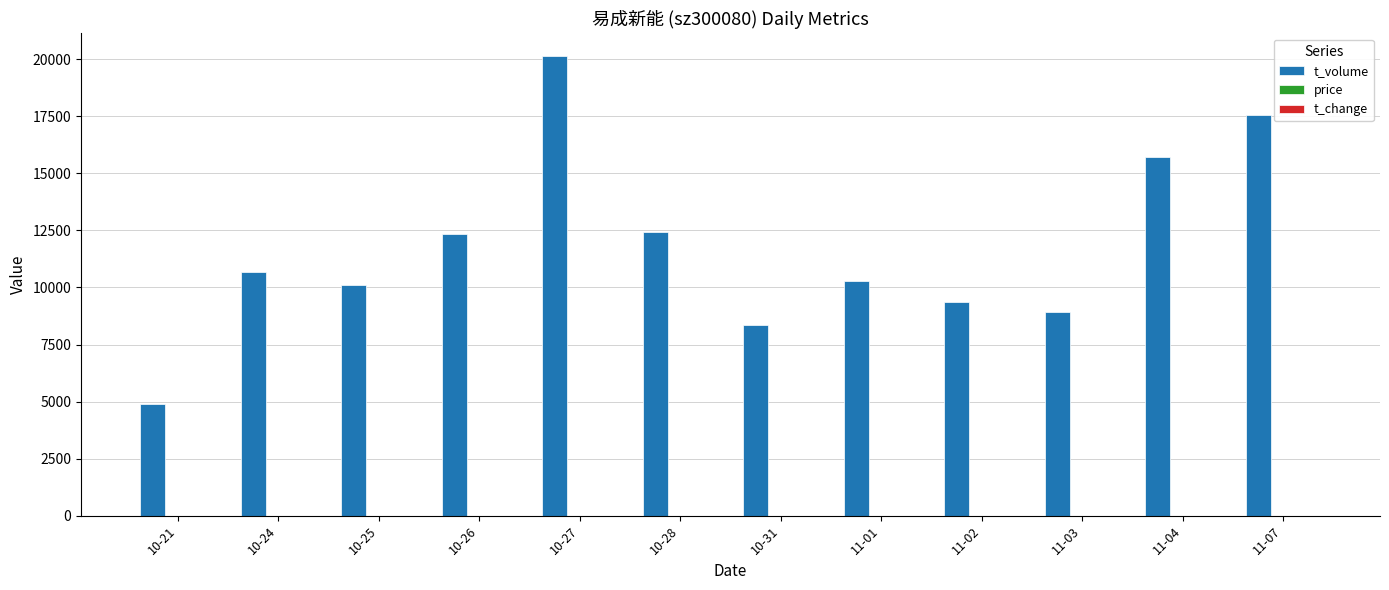

Which series has the largest total across all categories?

t_volume